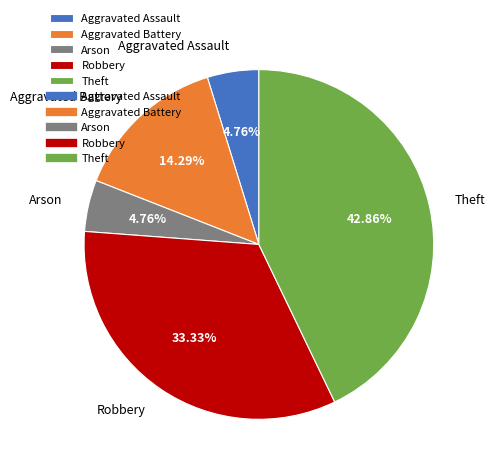

True or false: Theft accounts for 43% of the total.

True